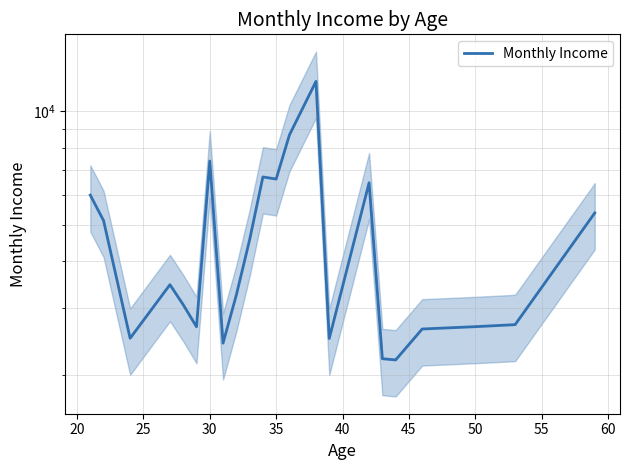

Reading left to right, transcribe all the data shown in this chart.

5993.0	5130.0	2499.5	3468.0	3068.0	2681.5	7381.5	2426.0	3255.0	4560.2	6697.2	6613.0	8657.7	12006.7	2496.0	6465.0	2206.0	2189.5	2645.0	2683.0	2716.5	5376.0